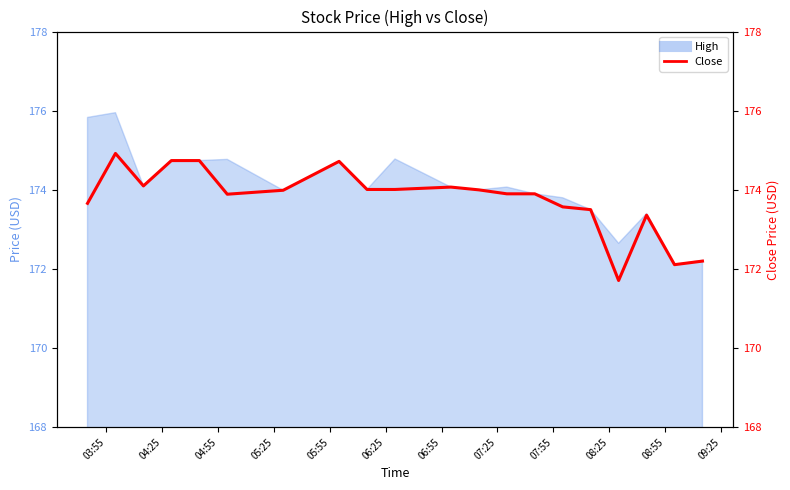

How many data points are above 173?

17